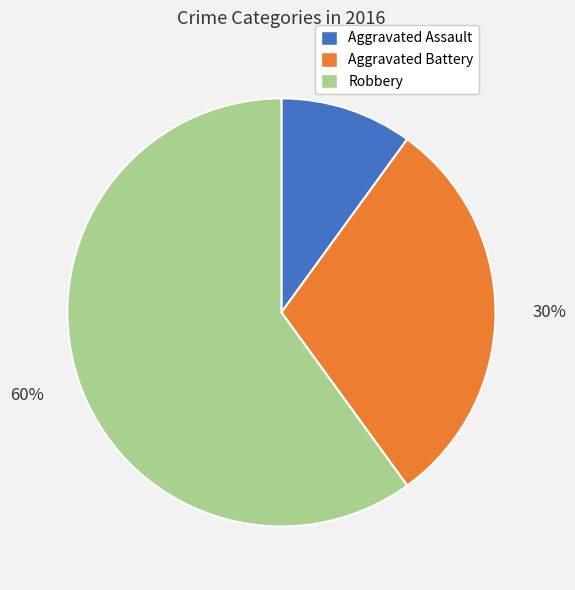

To the nearest percent, what portion does Aggravated Assault represent?

10%